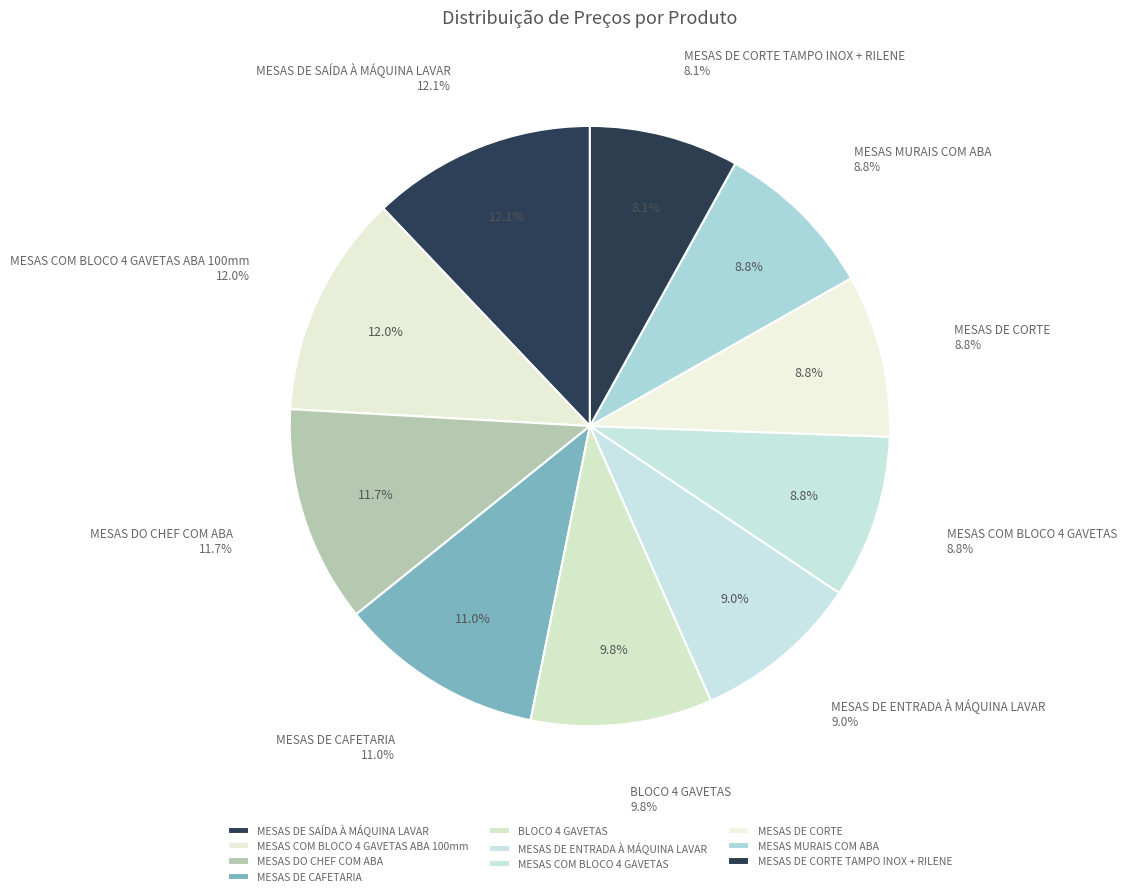

The MESAS DE SAÍDA À MÁQUINA LAVAR slice represents 20% of the pie. True or false?

False